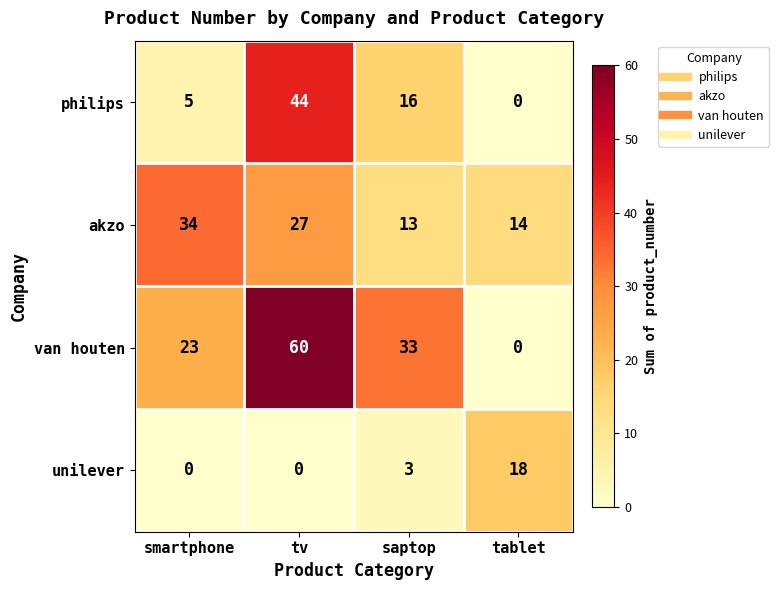

How many values in the akzo series are below 27?

2